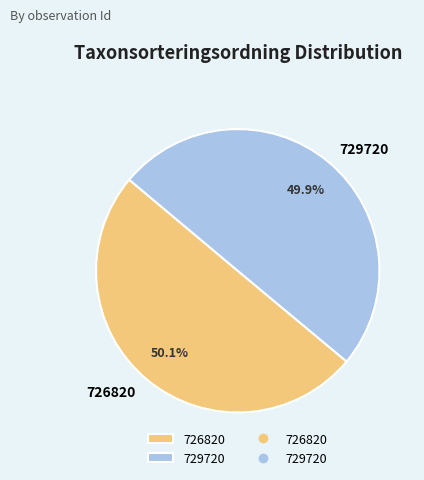

What is the ratio of the value at 726820 to the value at 729720?

1.0